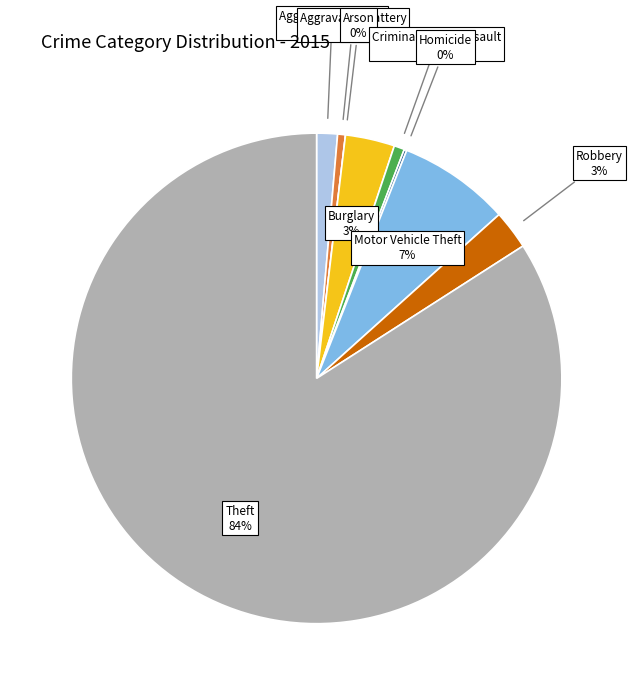

How many slices are in this pie chart?

9